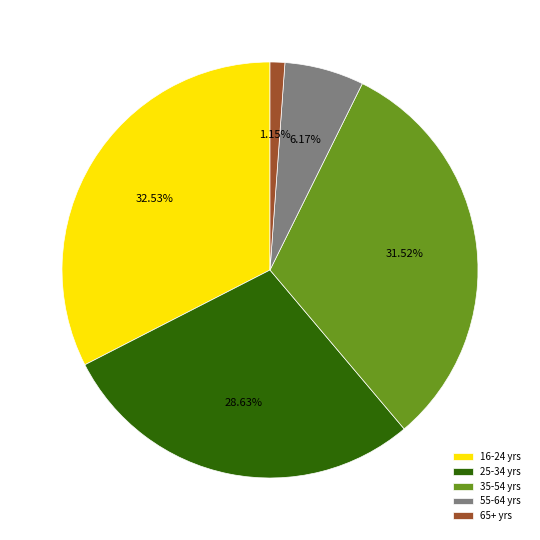

Count the number of slices in the pie.

5